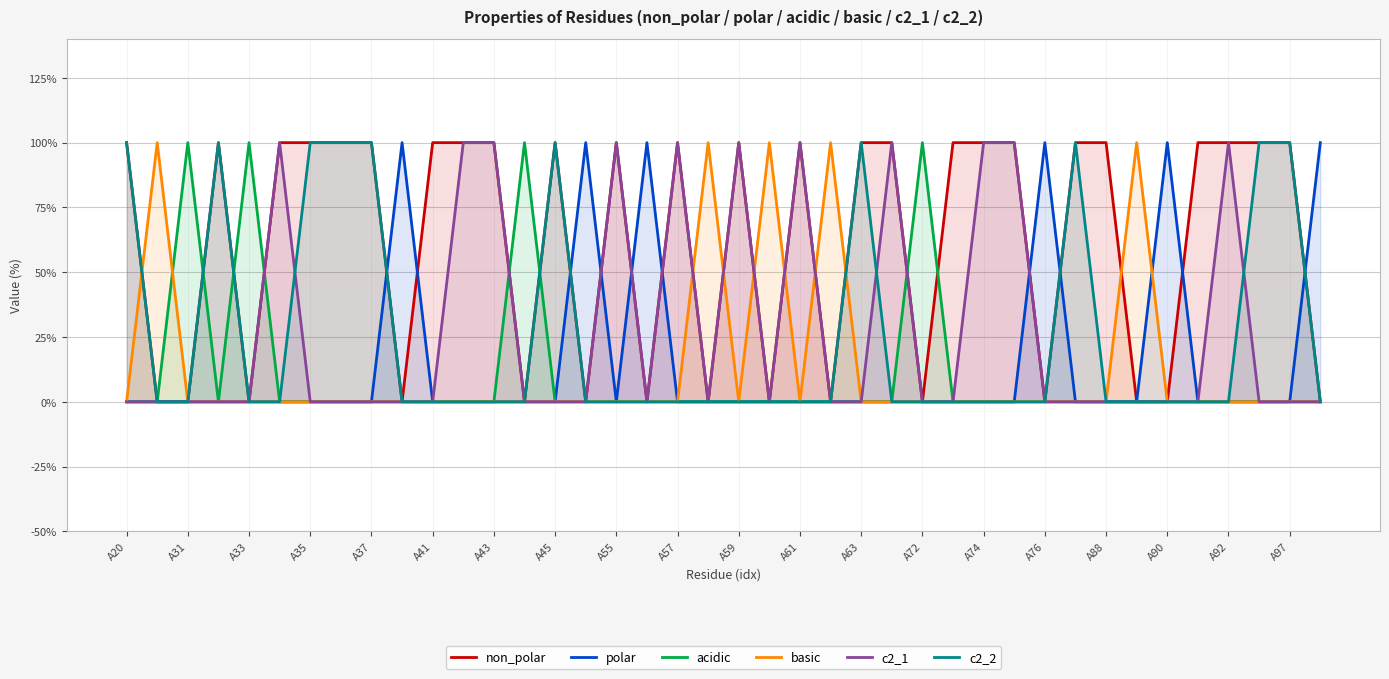

At which label is acidic closest to 0?

A20